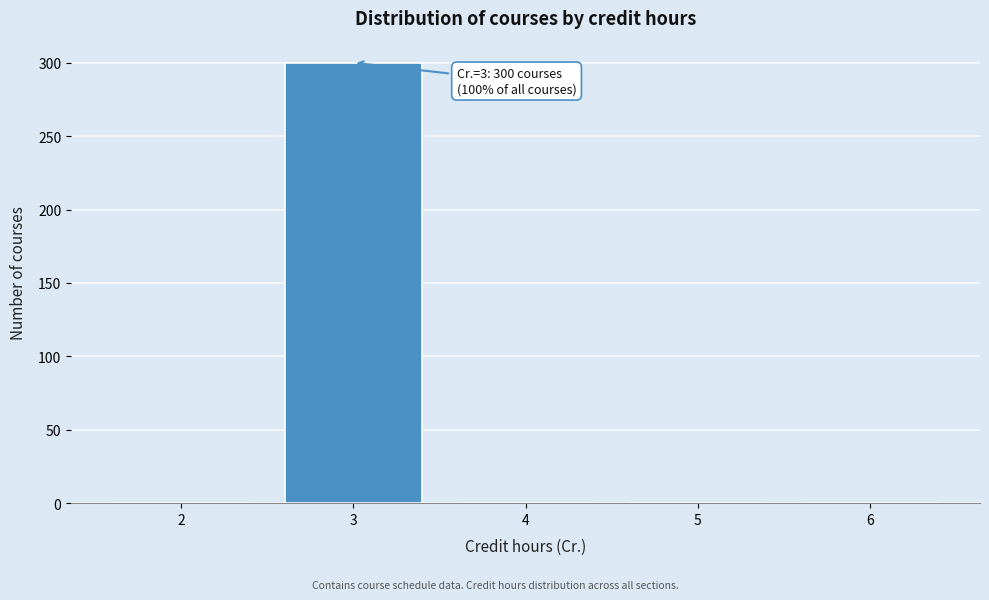

Over which range of the x-axis is the bar tallest?

2.5 to 3.5